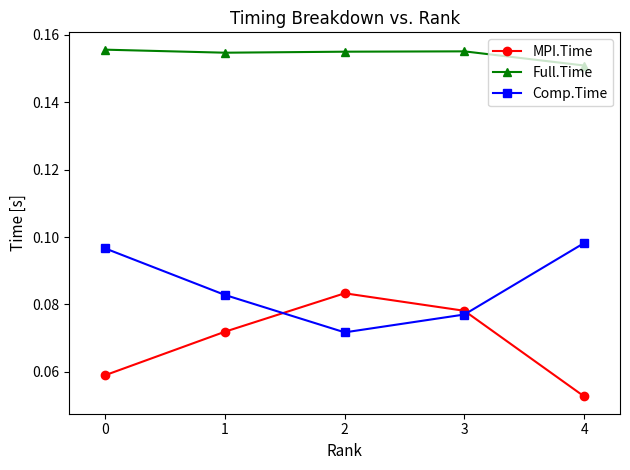

Which label corresponds to the smallest value in the chart?

4